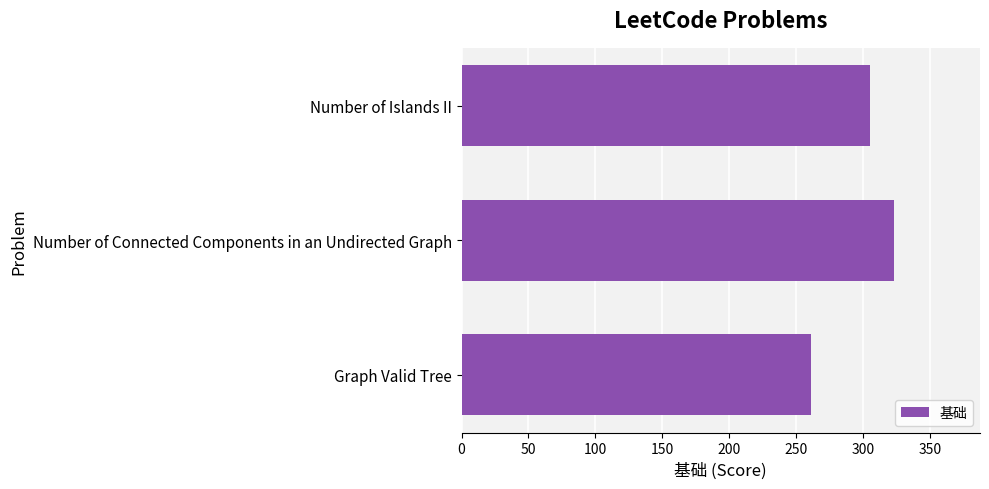

Rank the categories by value from lowest to highest.

Graph Valid Tree, Number of Islands II, Number of Connected Components in an Undirected Graph